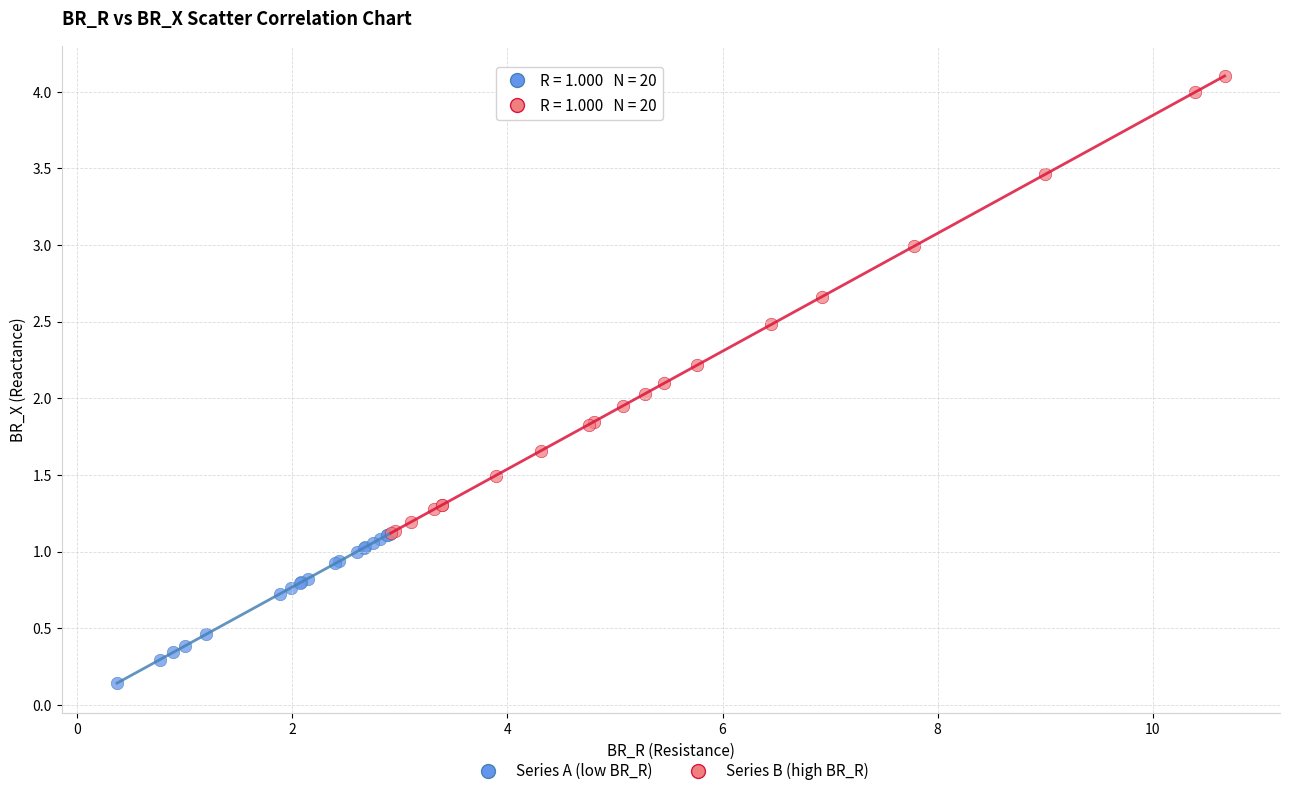

Which series has the largest Y range (max minus min)?

Series B (high BR_R)